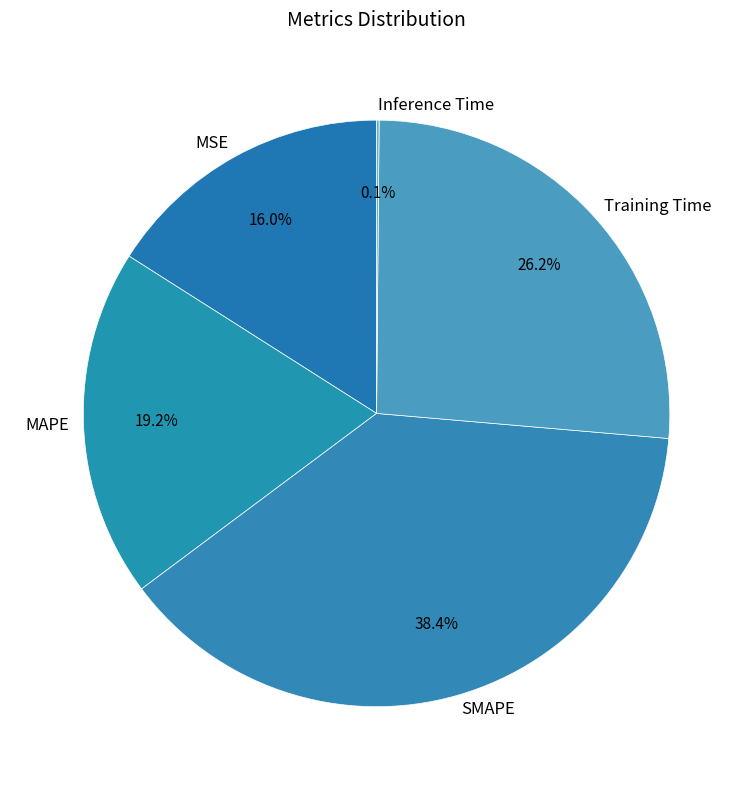

What is the largest slice in the pie chart?

SMAPE